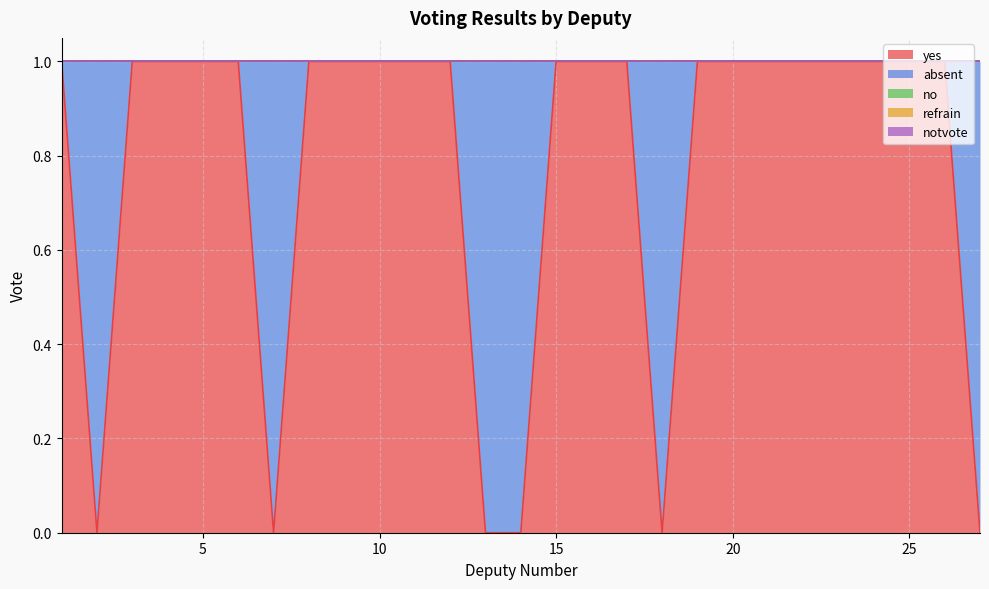

True or false: refrain and absent intersect in this chart.

False